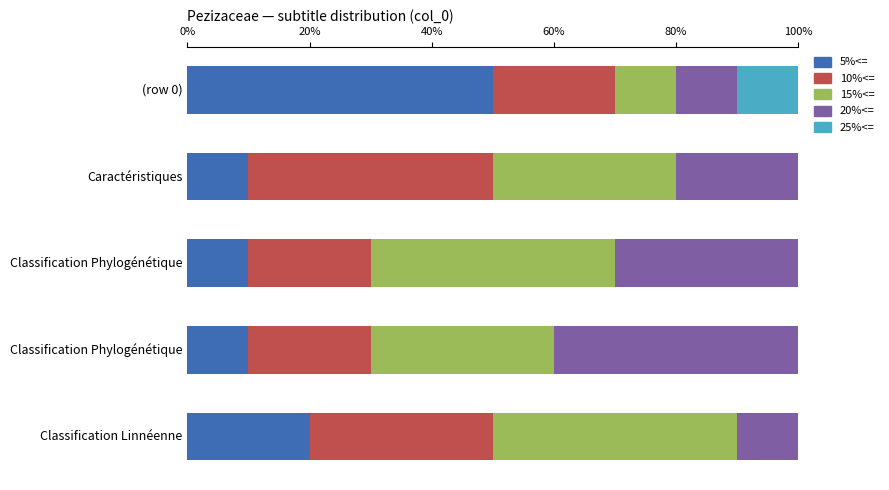

What are all the series names shown in the legend?

5%<=, 10%<=, 15%<=, 20%<=, 25%<=